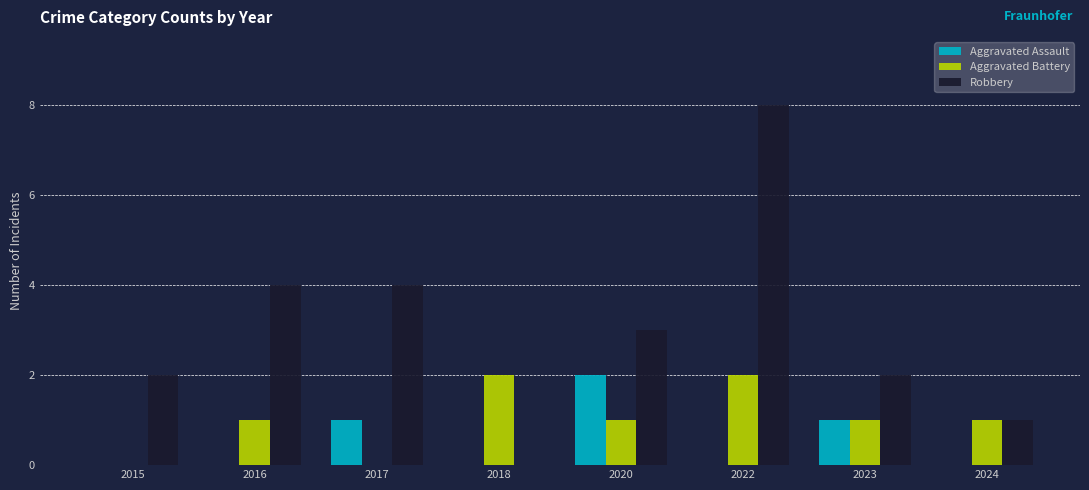

Reading left to right, transcribe all the data shown in this chart.

Aggravated Assault: 2015=0	2016=0	2017=1	2018=0	2020=2	2022=0	2023=1	2024=0
Aggravated Battery: 2015=0	2016=1	2017=0	2018=2	2020=1	2022=2	2023=1	2024=1
Robbery: 2015=2	2016=4	2017=4	2018=0	2020=3	2022=8	2023=2	2024=1